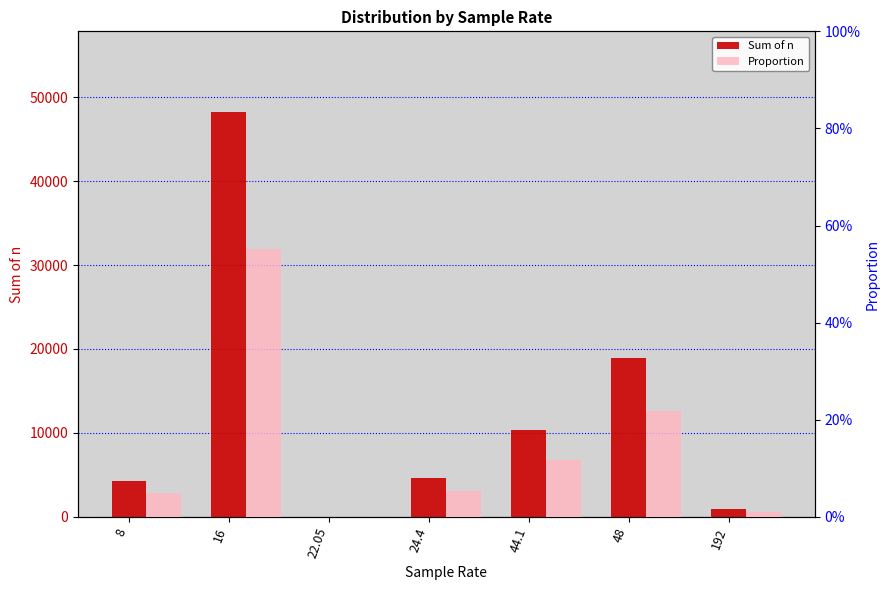

The Sum of n series shows 6575.0 at 24.4. True or false?

False